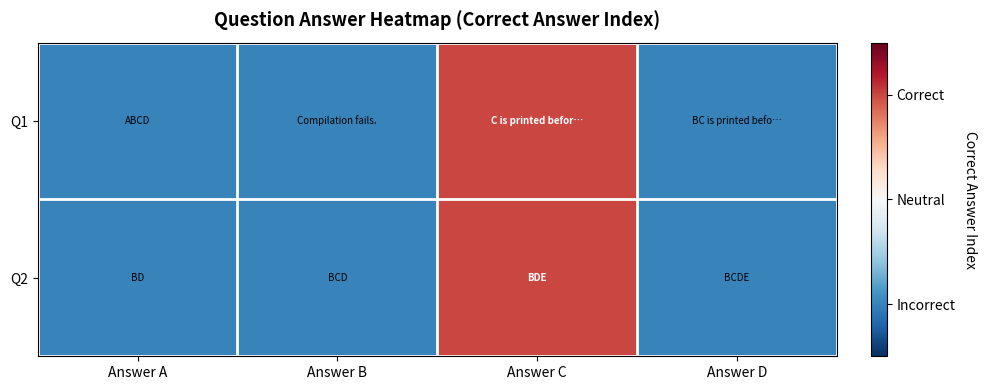

What is the total value across all series at Answer D?

2